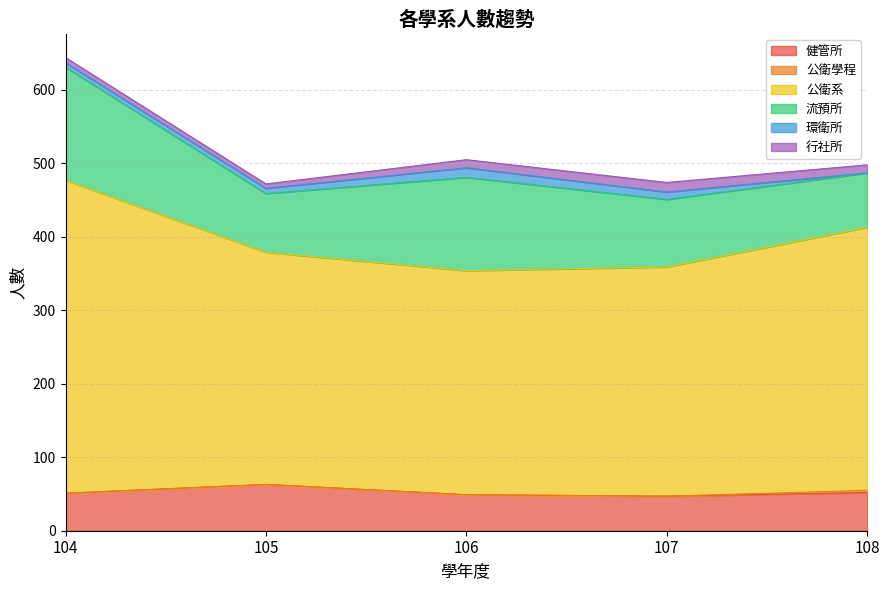

Is it true that 公衛學程 equals -1 at 104?

False